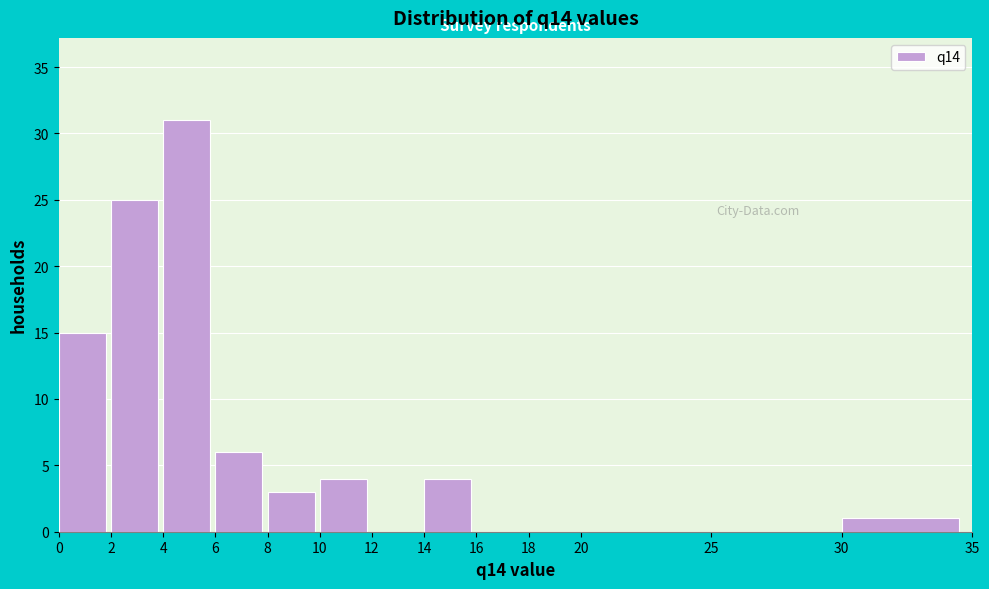

Which range on the x-axis has the tallest bar?

4 to 6